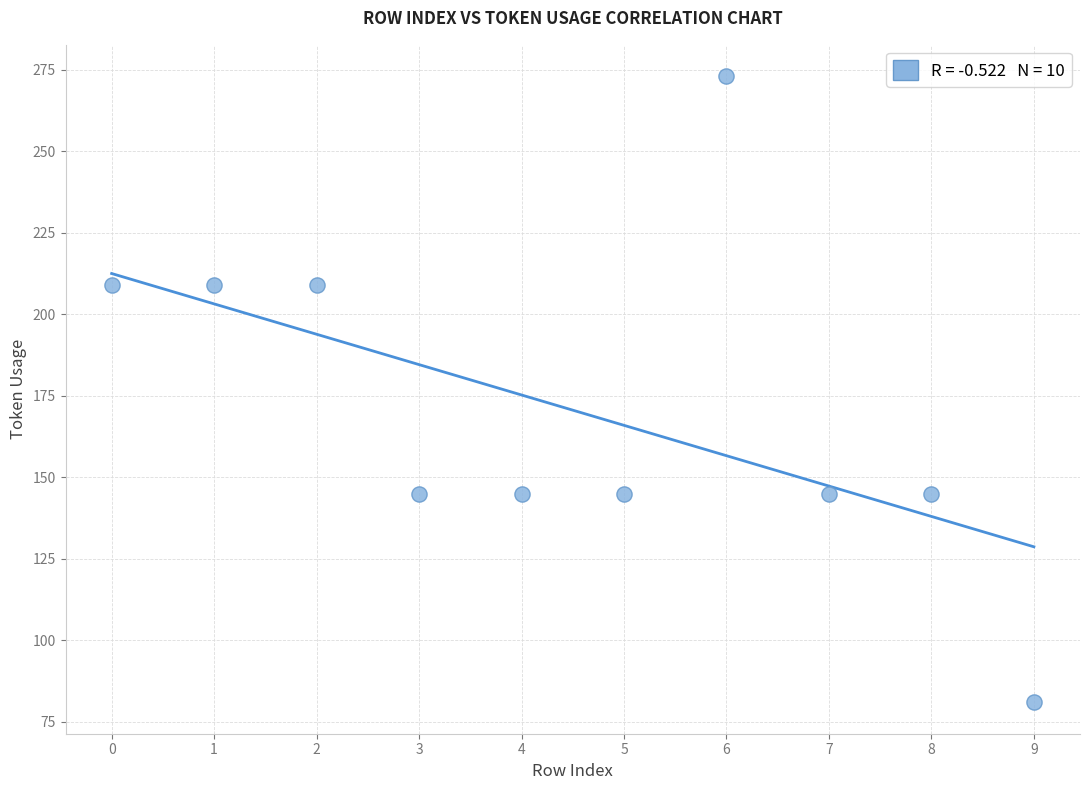

What is the range of Y values (max minus min)?

192